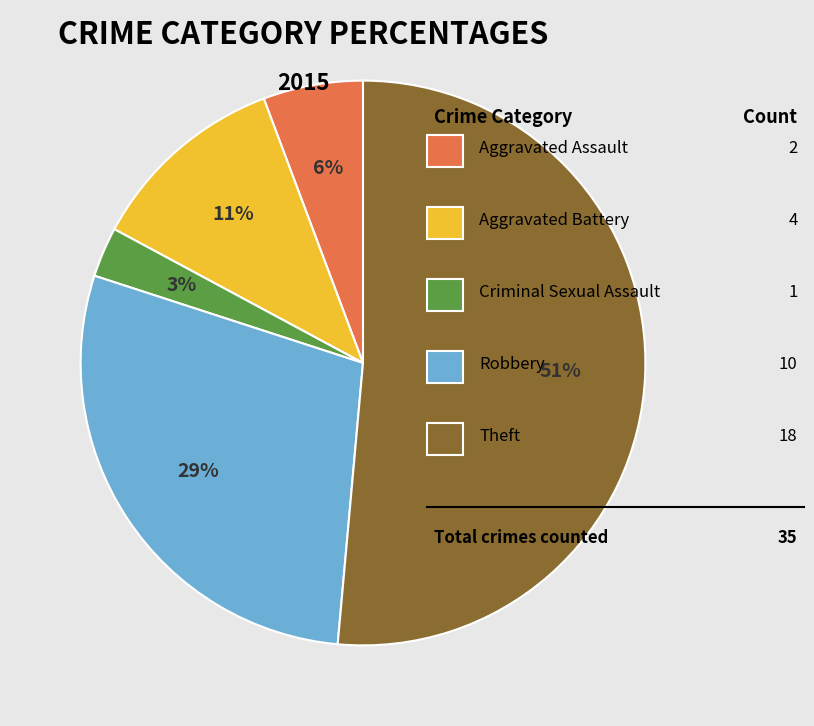

Does any single category account for the majority?

Yes